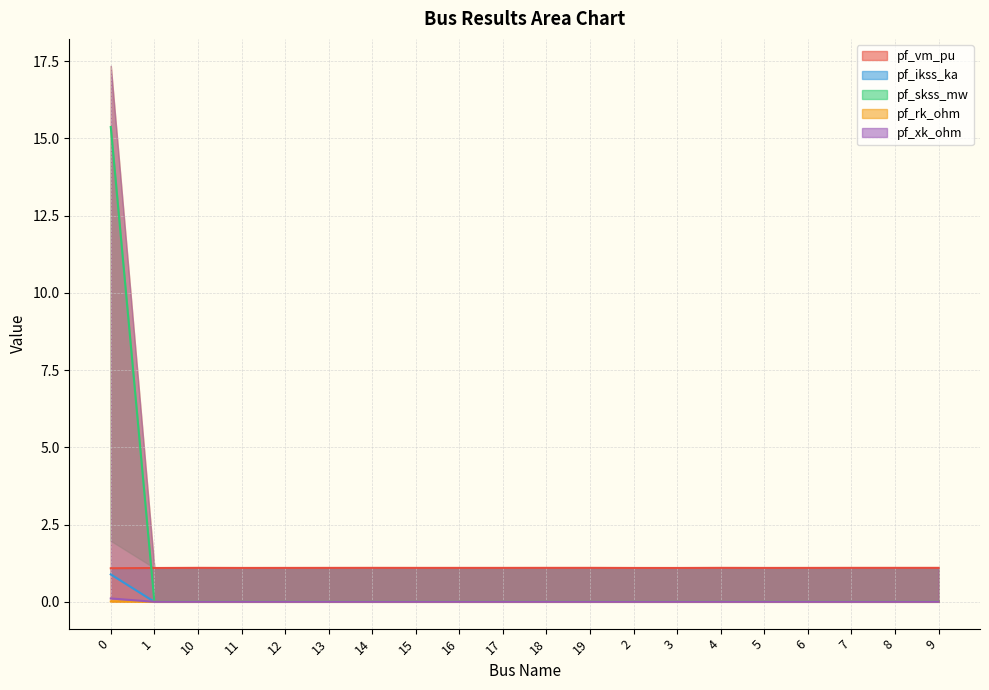

True or false: pf_vm_pu and pf_rk_ohm intersect in this chart.

False